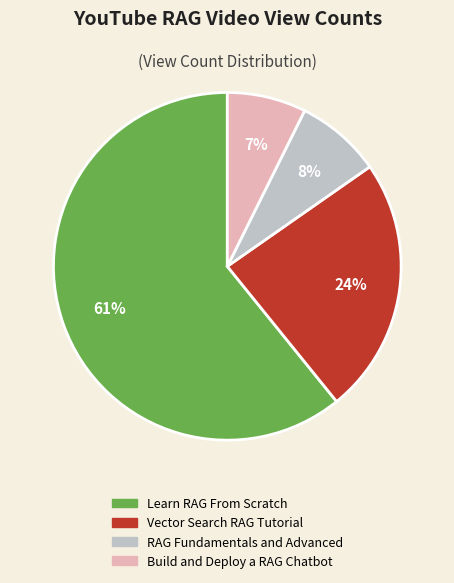

What percentage is the Vector Search RAG Tutorial slice, to the nearest percent?

24%